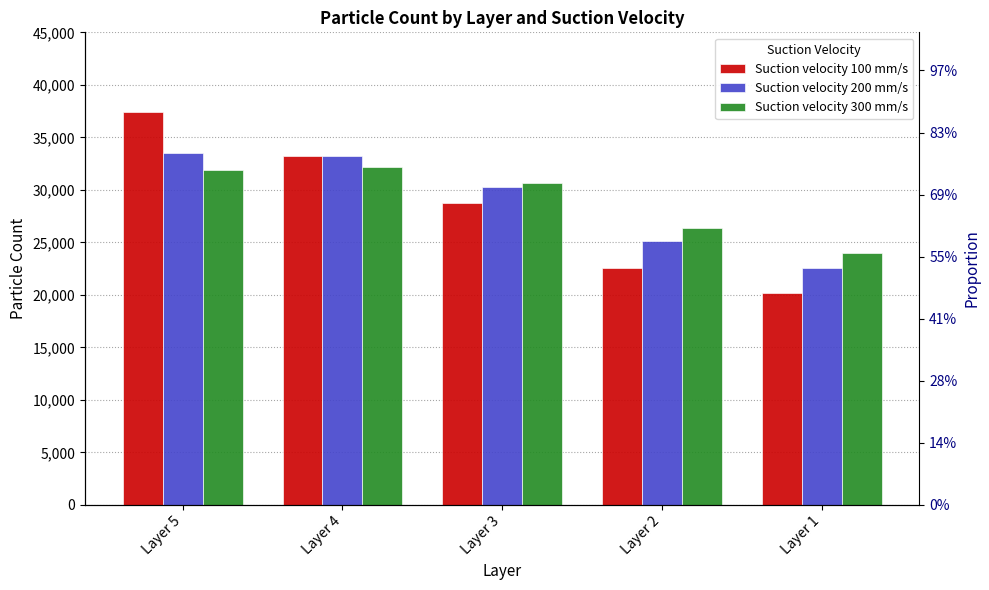

Which series changed the most between Layer 5 and Layer 4?

Suction velocity 100 mm/s